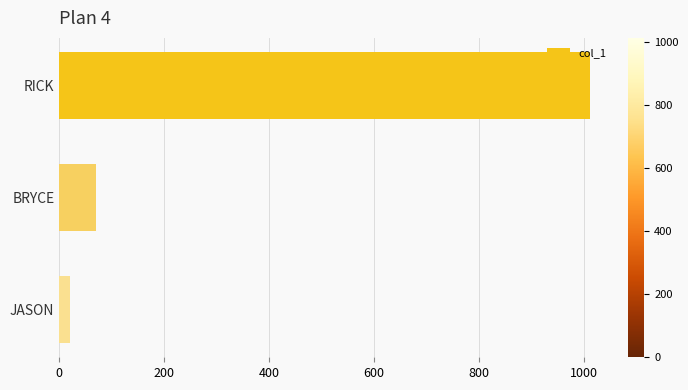

How many categories are shown in the chart?

3